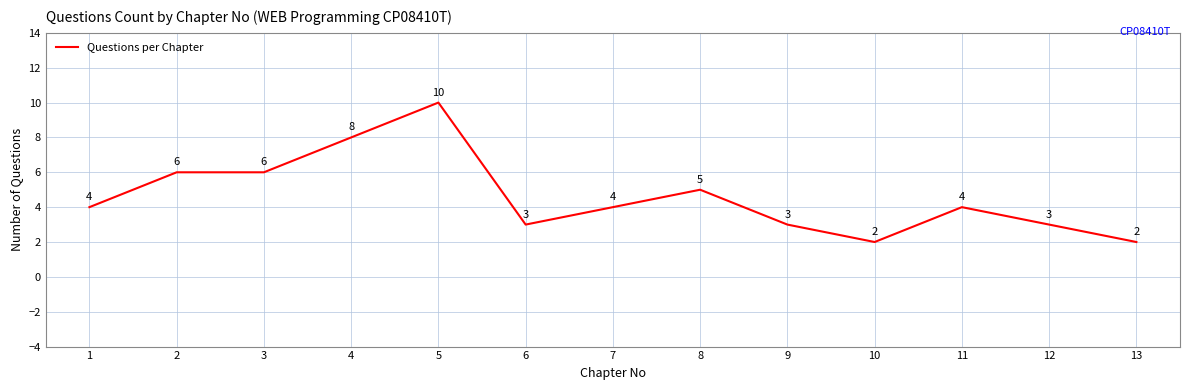

What is the change in value from 1 to 5?

+6